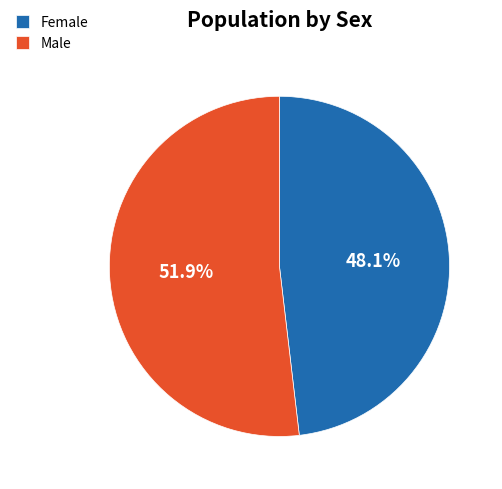

Which has a higher value, Female or Male?

Male